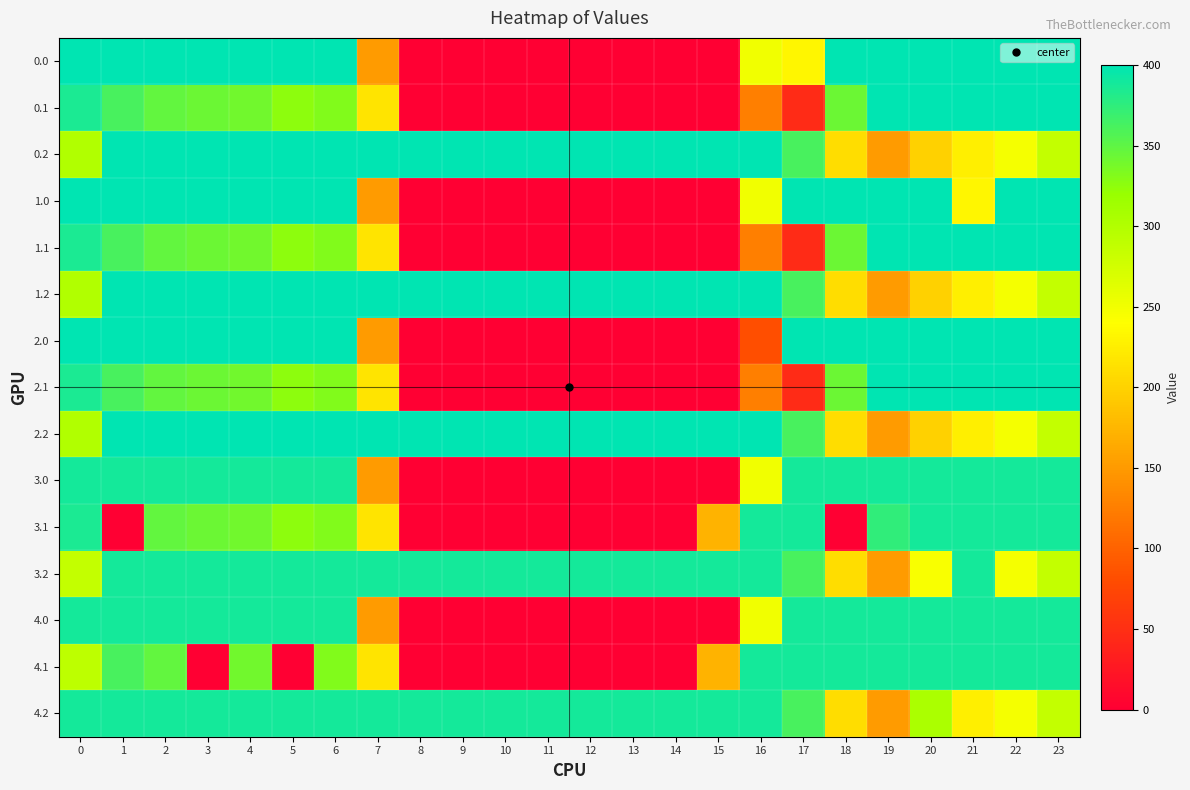

Rank the series at 12 from lowest to highest value.

0.0, 0.1, 1.0, 1.1, 2.0, 2.1, 3.0, 3.1, 4.0, 4.1, 3.2, 4.2, 0.2, 1.2, 2.2